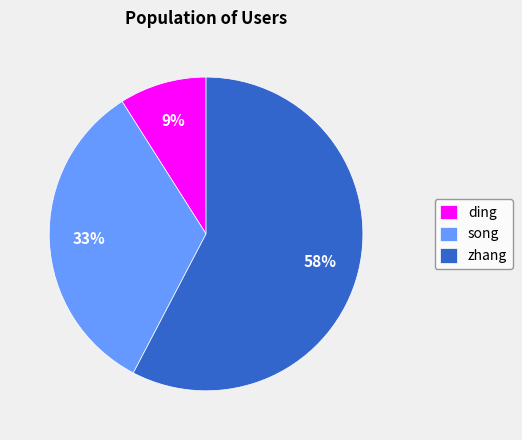

Between song and zhang, which is larger?

zhang